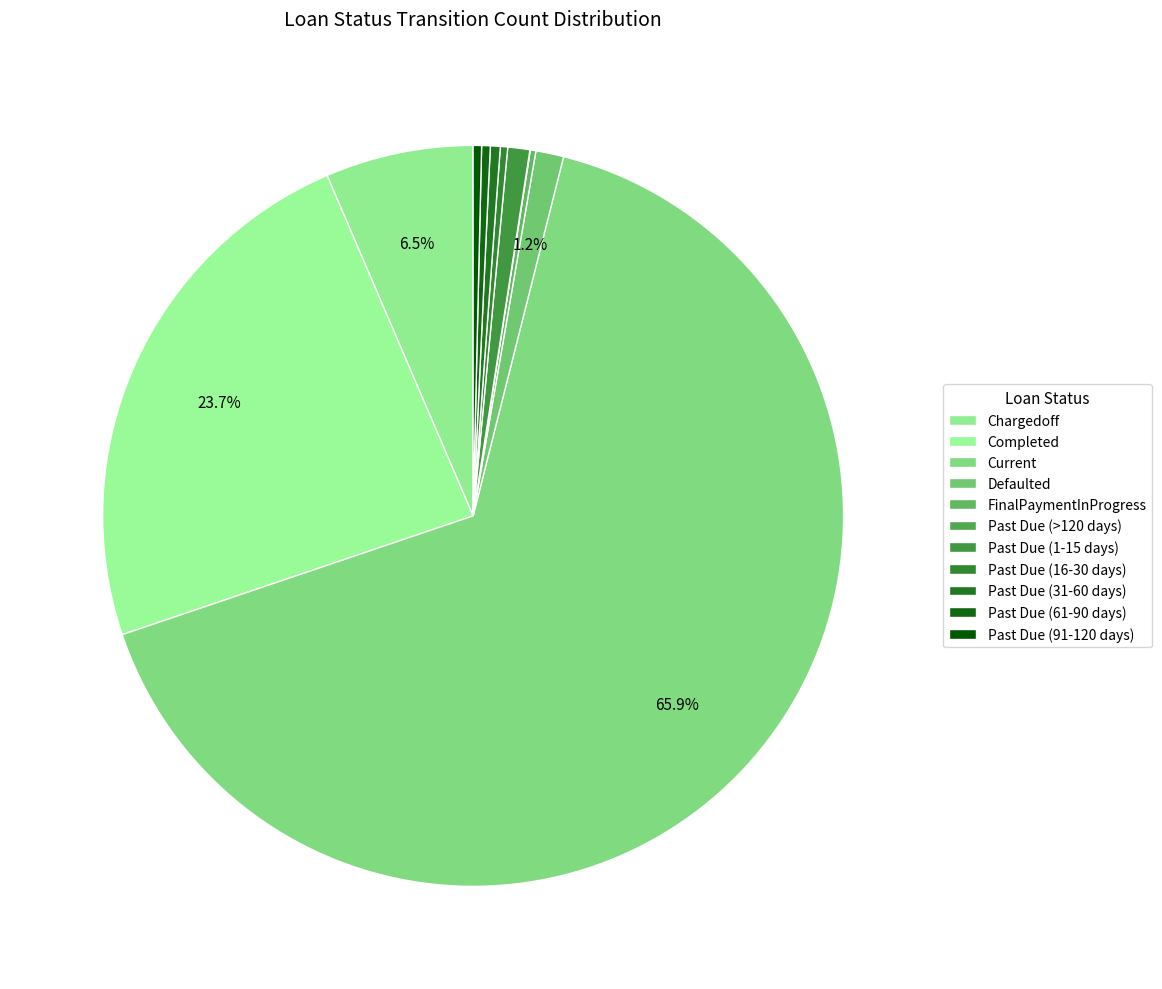

To the nearest percent, what is the difference between the largest and smallest slice percentages?

66%